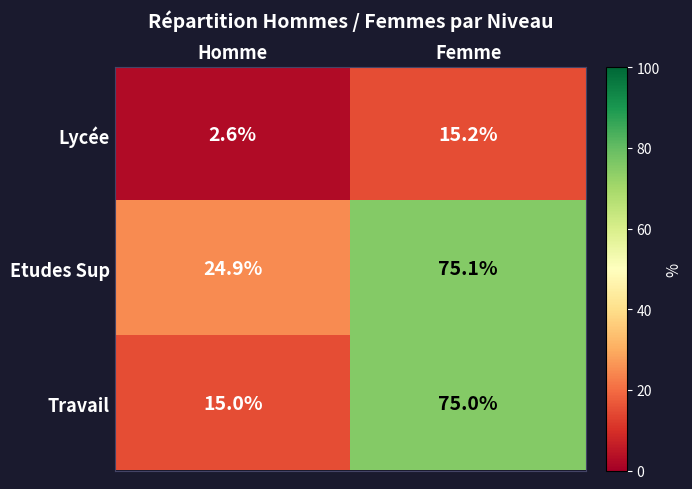

At Femme, list the series in order from smallest to largest.

Lycée, Travail, Etudes Sup